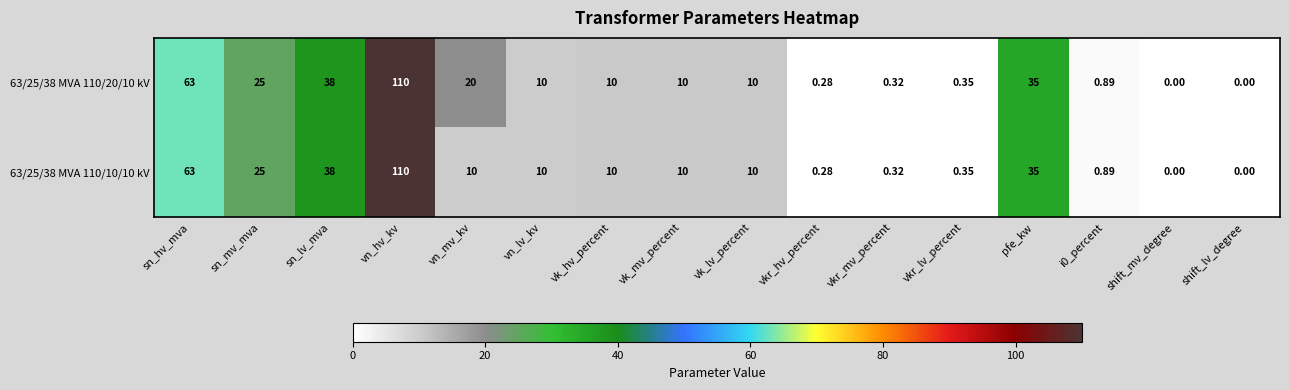

Where does the 63/25/38 MVA 110/20/10 kV series first go above 10?

sn_hv_mva